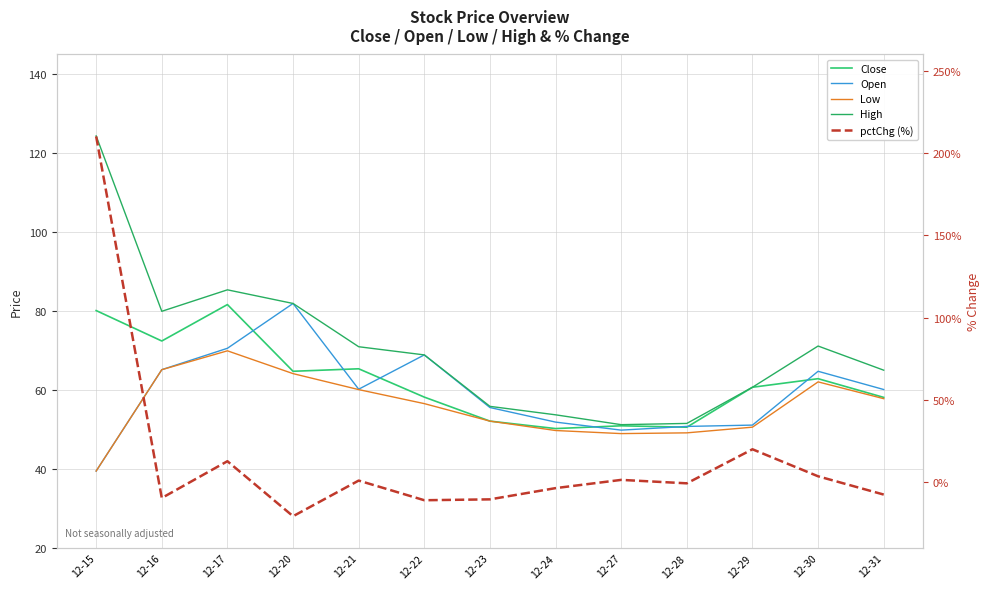

What is the maximum value for Open?

81.9